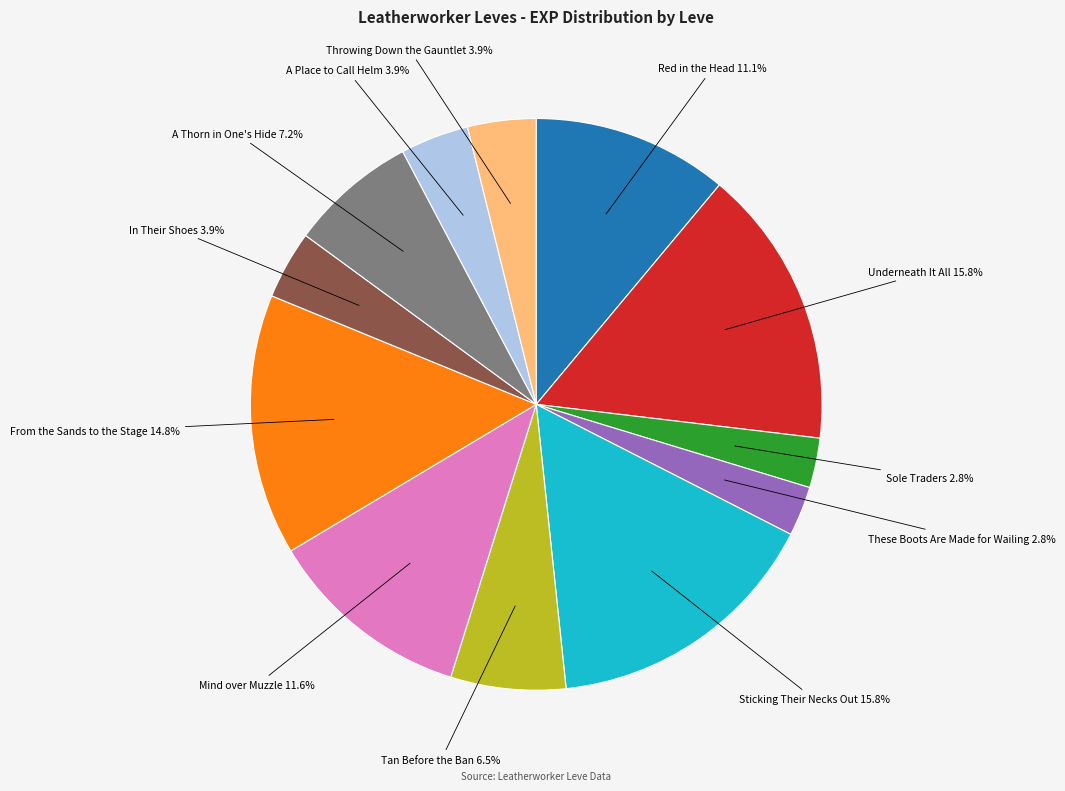

Is there any slice that represents more than half of the pie?

No